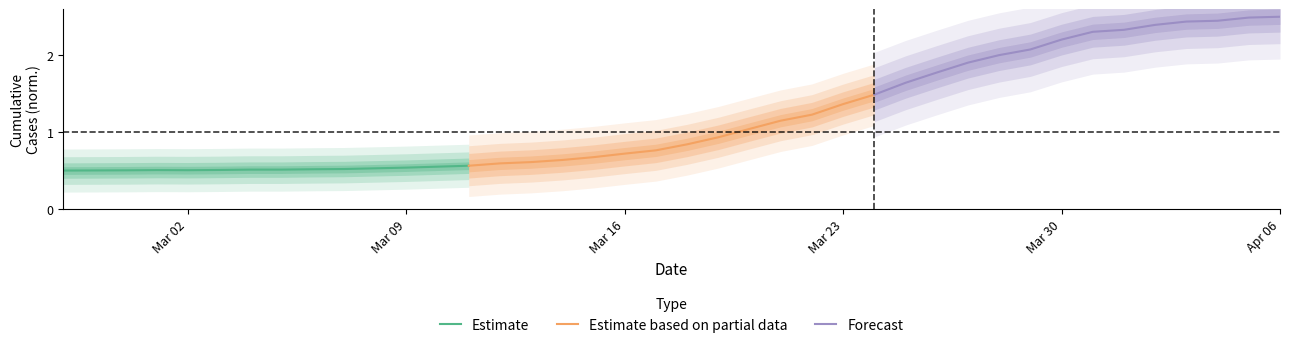

At which category does the chart reach its minimum across all series?

Mar 02